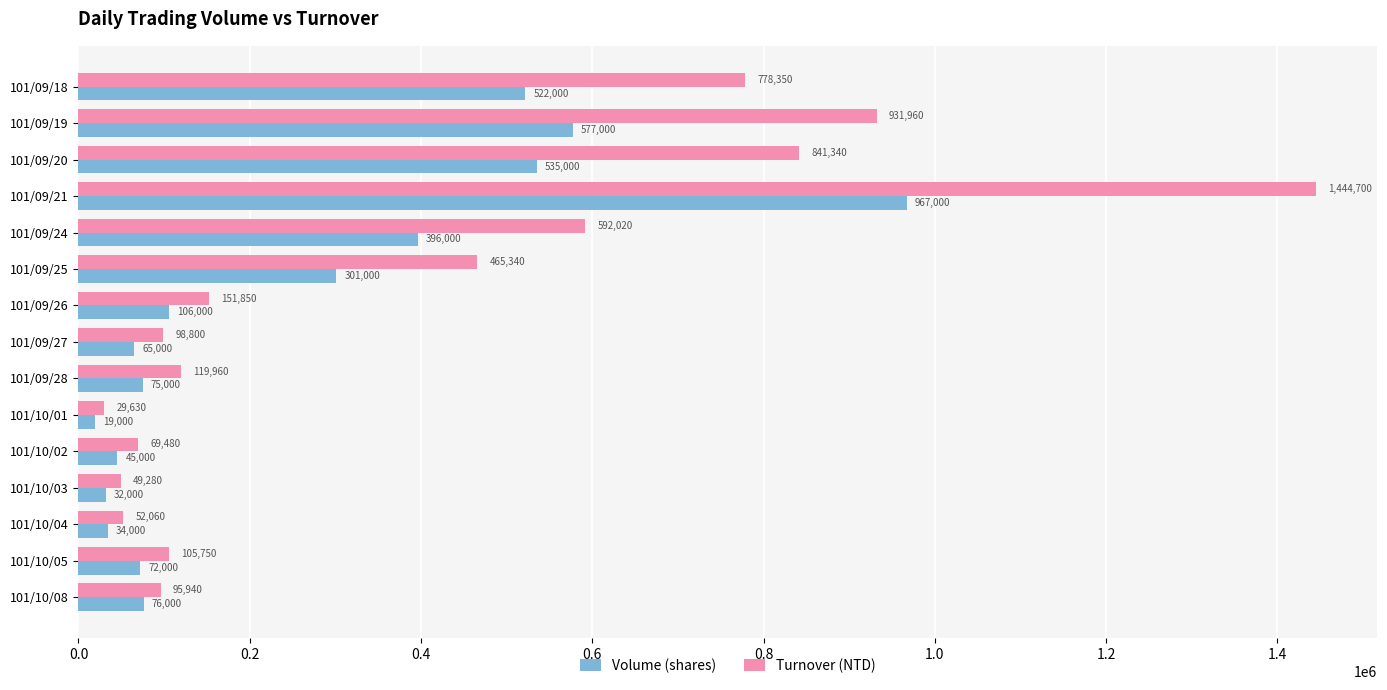

What is the total value across all series at 101/10/01?

48630